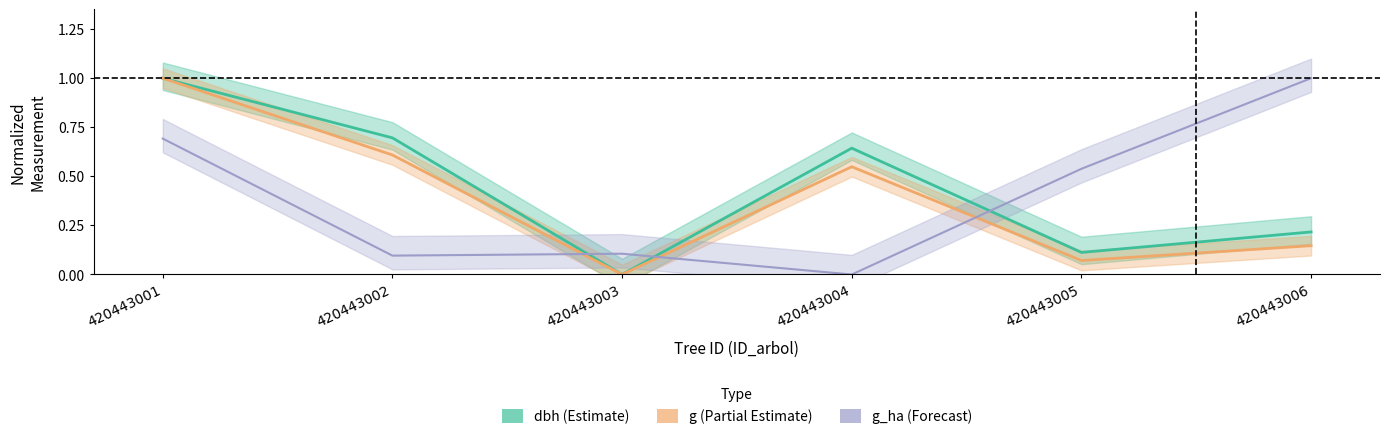

Between 420443003 and 420443004, which is larger?

420443004